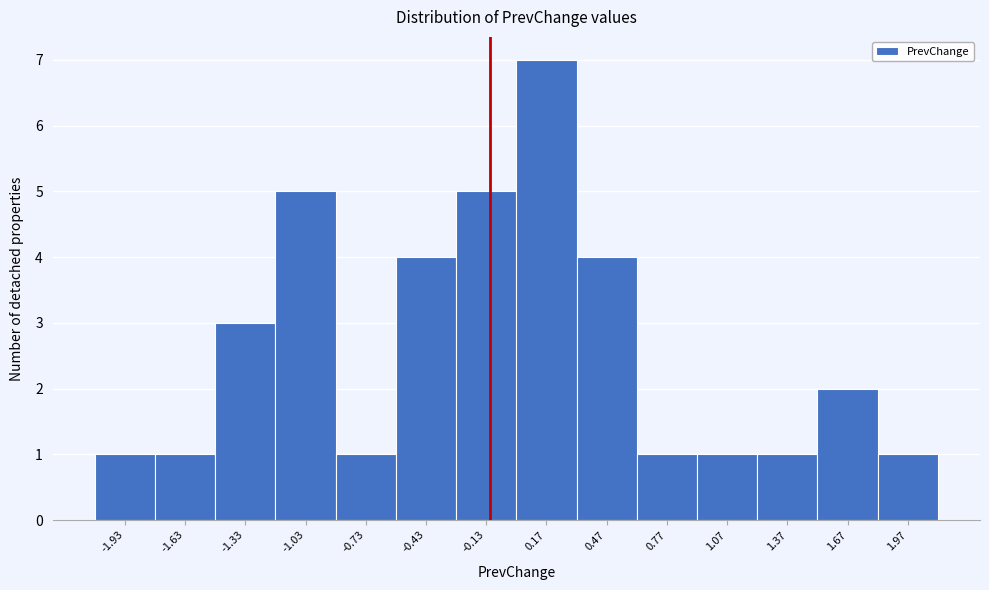

Reading right to left, list all the values displayed in this chart.

1.97=1	1.67=2	1.37=1	1.07=1	0.77=1	0.47=4	0.17=7	-0.13=5	-0.43=4	-0.73=1	-1.03=5	-1.33=3	-1.63=1	-1.93=1